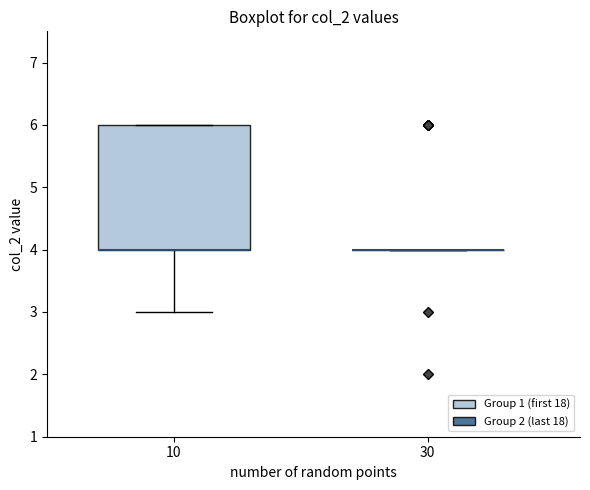

Comparing the boxes themselves (not the whiskers), which one is the tallest?

10